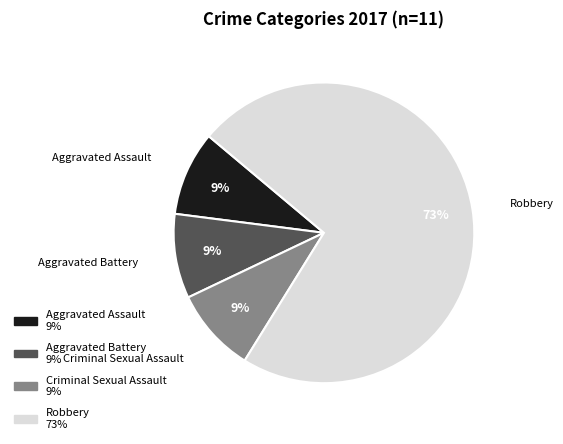

True or false: Robbery accounts for 73% of the total.

True